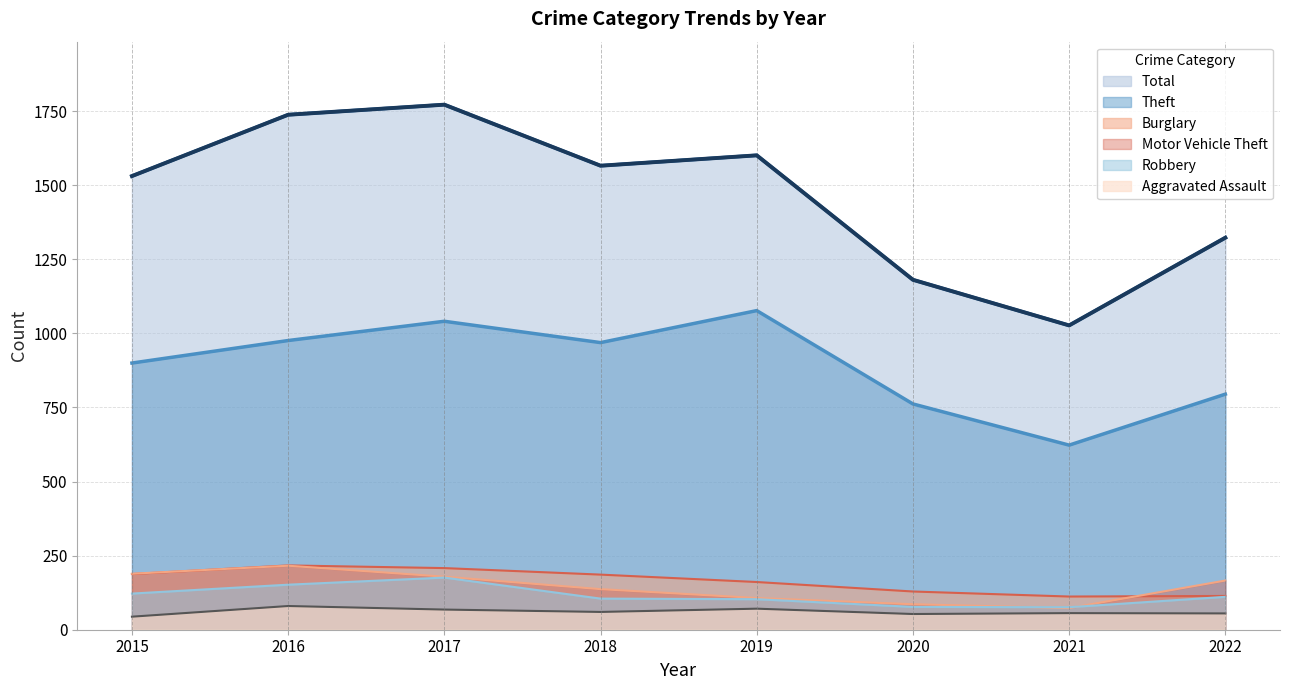

Does the chart display data point markers on the line(s)?

No